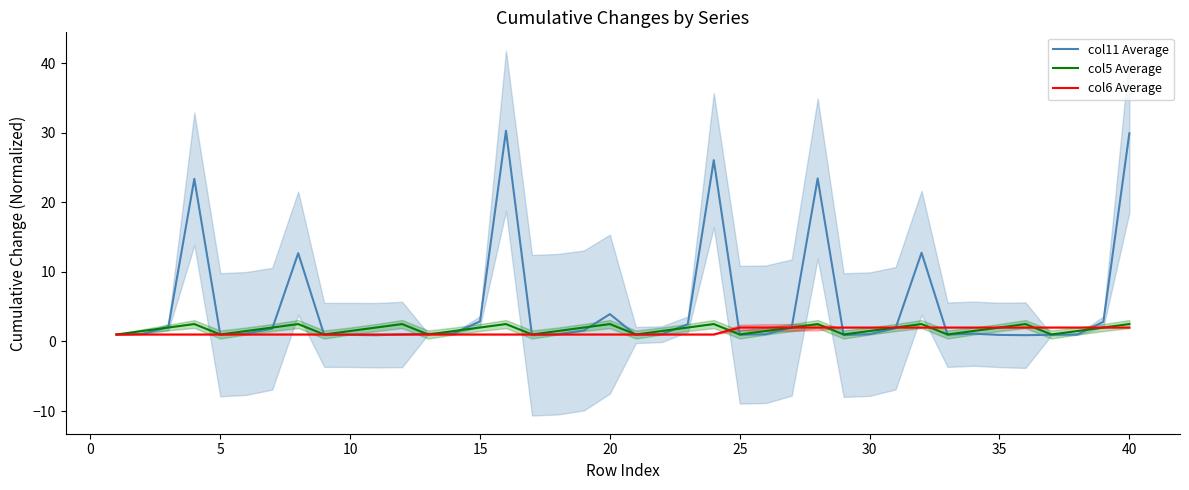

True or false: col6 Average and col5 Average cross at least once.

True